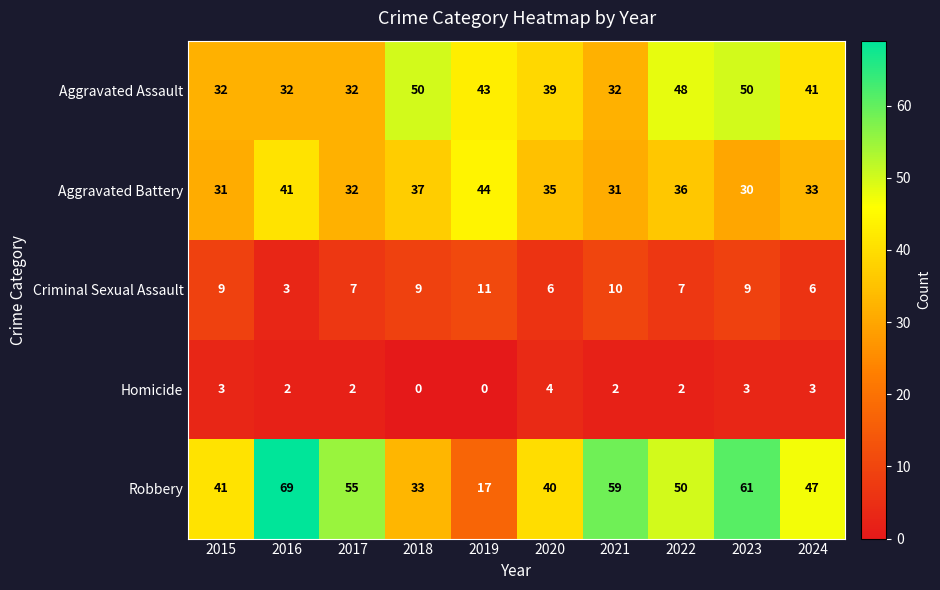

Which category has the highest value in the Aggravated Battery series?

2019